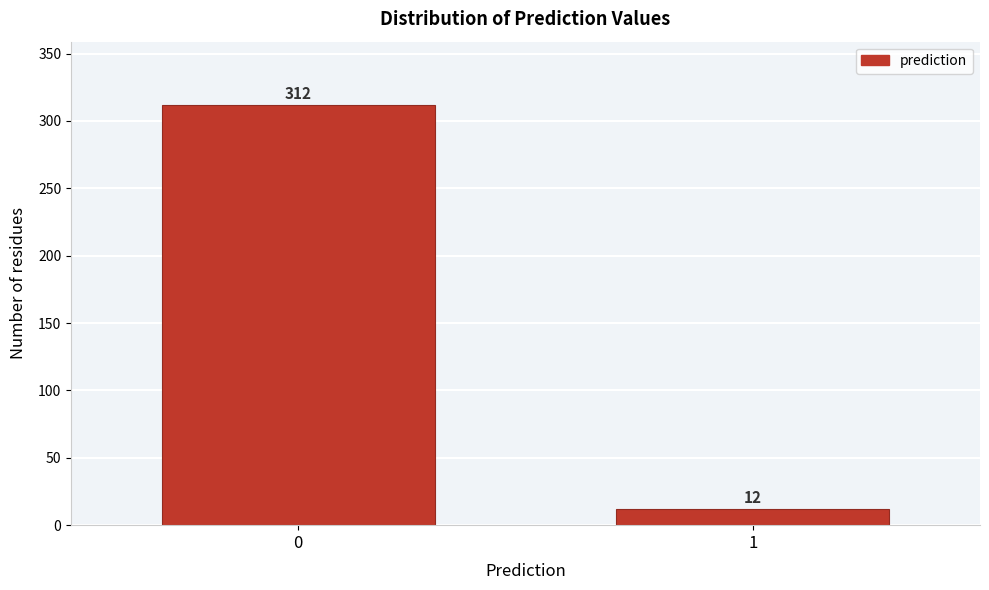

Reading right to left, transcribe all the data shown in this chart.

1=12	0=312